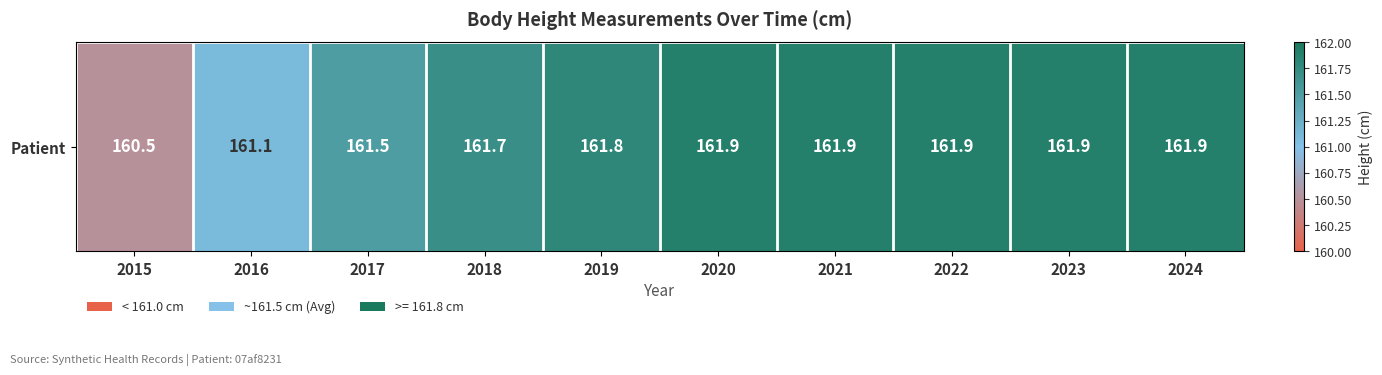

Which has a higher value, 2016 or 2015?

2016